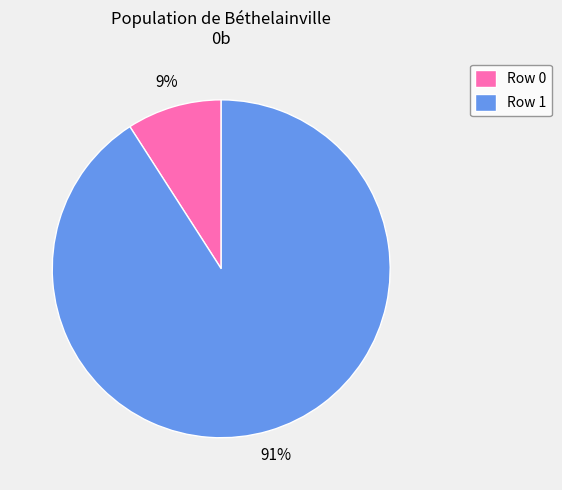

To the nearest percent, what percentage of the pie is Row 0?

9%